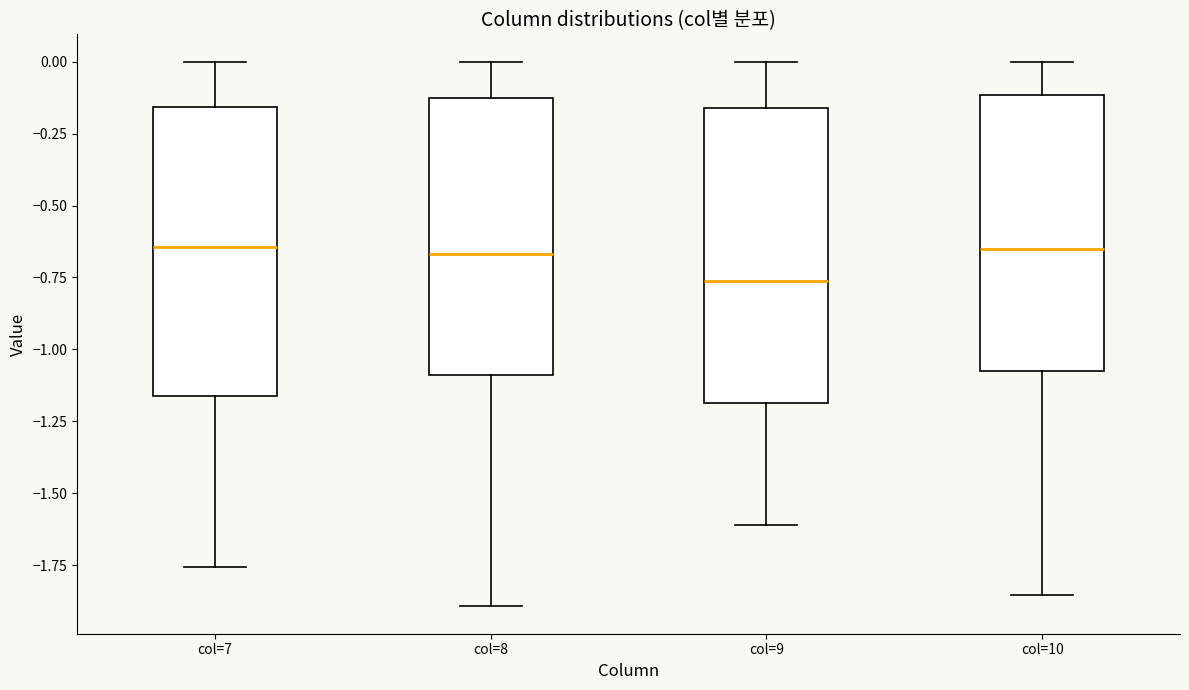

Reading left to right, transcribe this box plot: for each box, give where its median line is, the range the box spans, and where its two whiskers end, as read against the y-axis. The values are not printed on the chart, so give them approximately, as read against the axis.

col=7: median -0.65, box -1.15 to -0.15, whiskers -1.75 to 0.00
col=8: median -0.65, box -1.10 to -0.15, whiskers -1.90 to 0.00
col=9: median -0.75, box -1.20 to -0.15, whiskers -1.60 to 0.00
col=10: median -0.65, box -1.10 to -0.10, whiskers -1.85 to 0.00